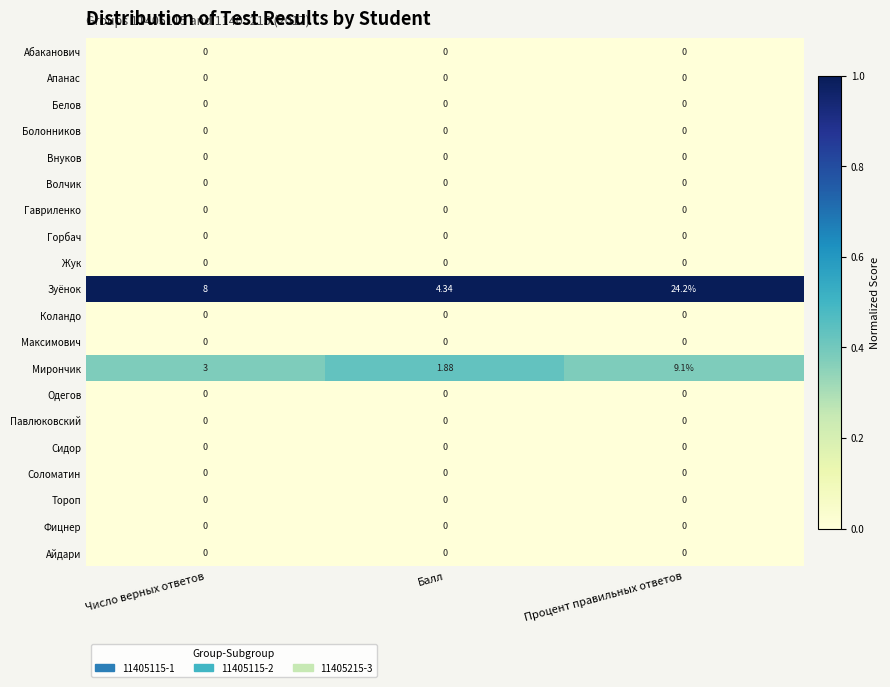

Which series has the largest range (max minus min)?

Зуёнок